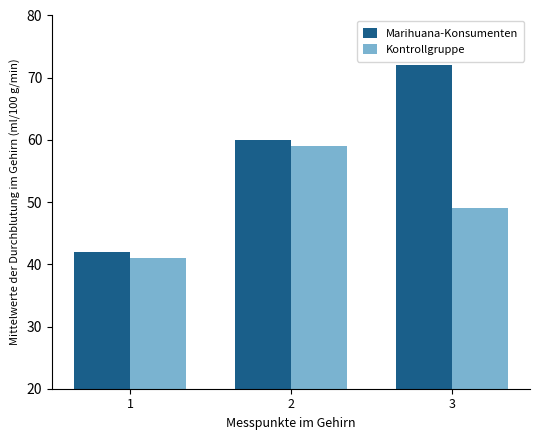

Reading left to right, what are all the values shown in this chart?

Marihuana-Konsumenten: 1=42	2=60	3=72
Kontrollgruppe: 1=41	2=59	3=49